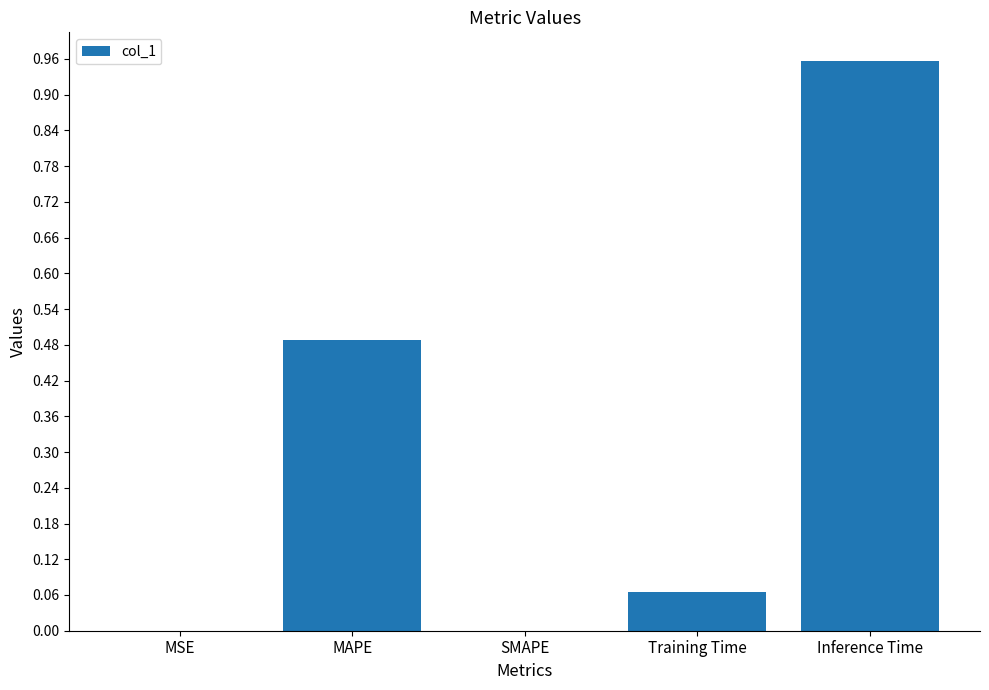

What is the average value?

0.3